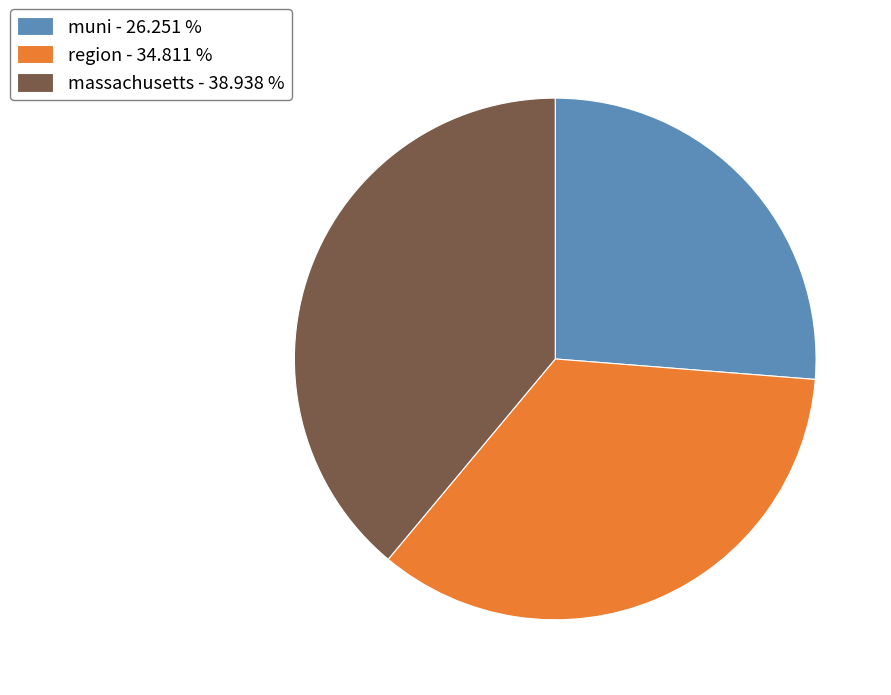

Between region and muni, which is larger?

region